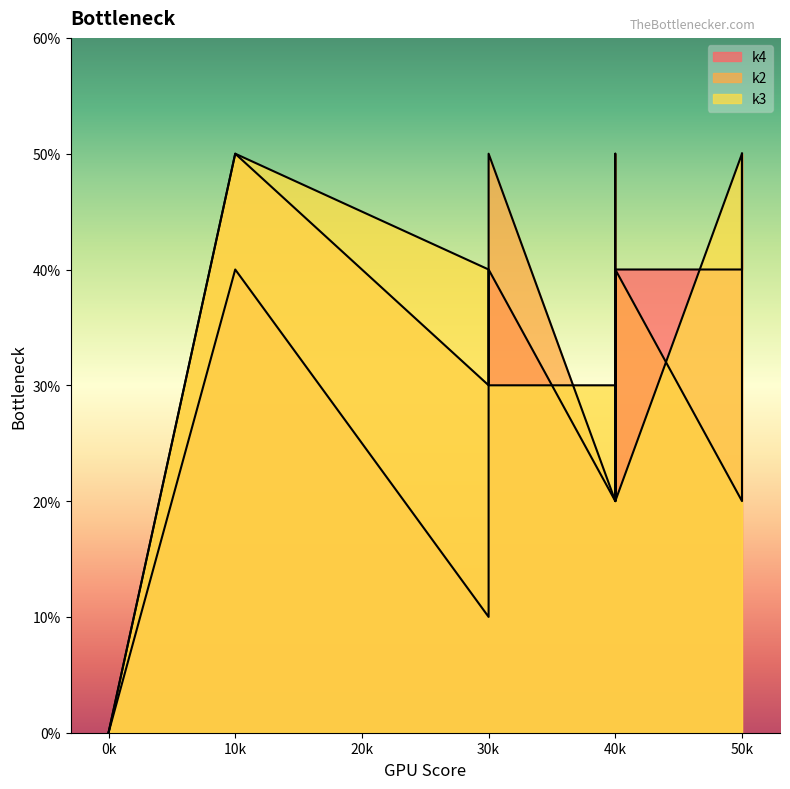

Which series ends up on top after the final intersection of k4 and k2?

k4